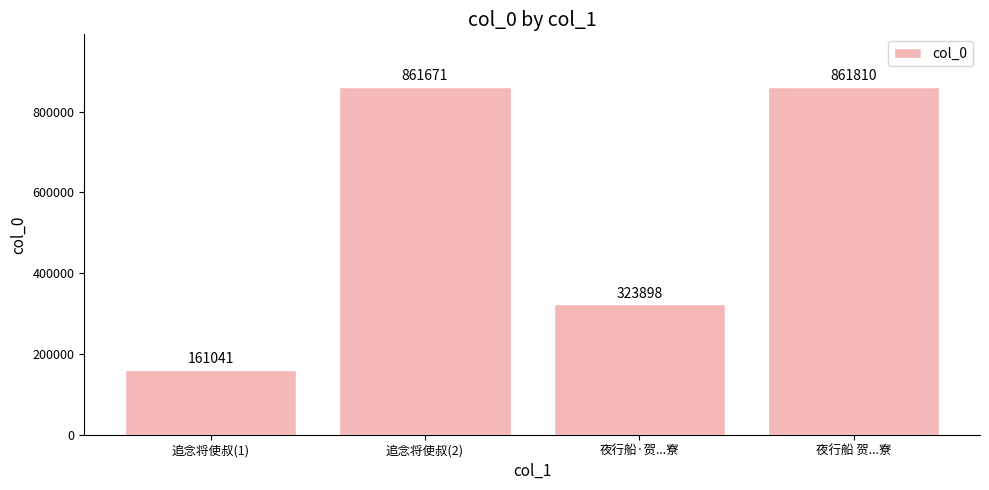

Between 夜行船·贺...寮 and 追念将使叔(2), which is larger?

追念将使叔(2)